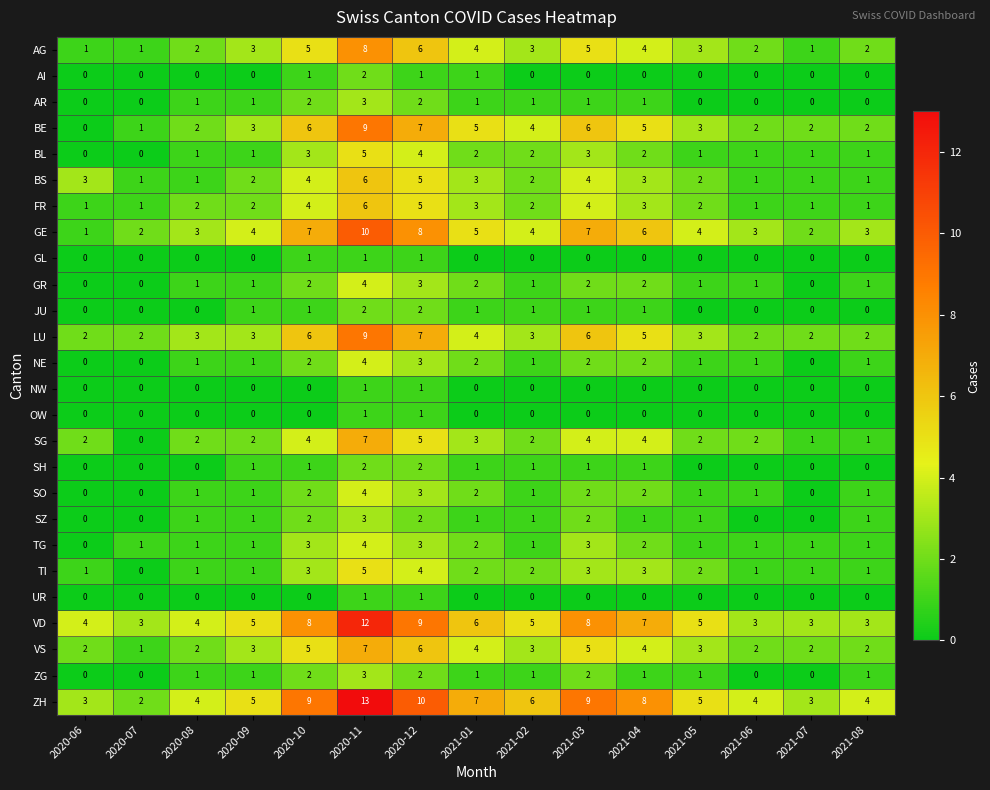

Read the AG value at 2020-12.

6